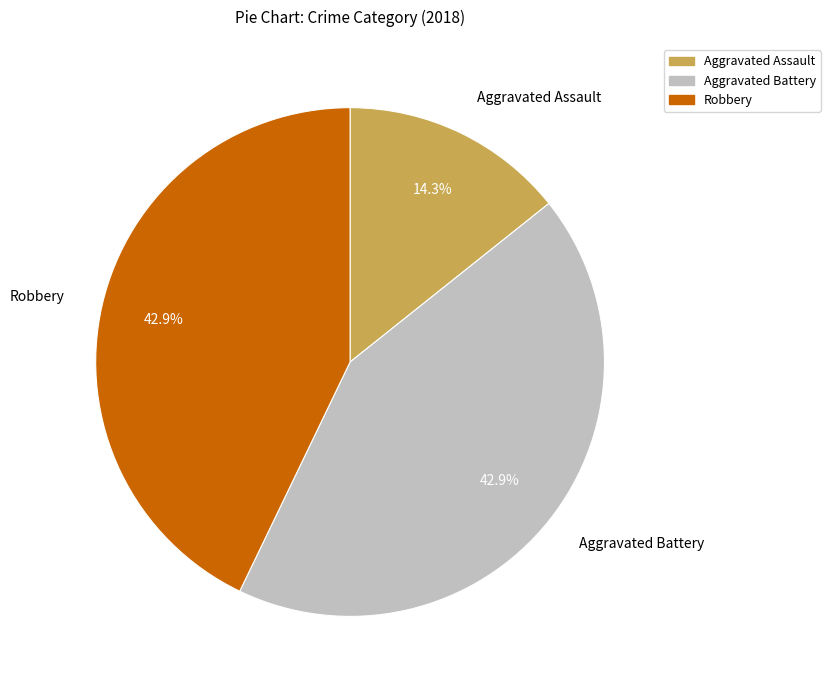

To the nearest percent, what portion does Robbery represent?

43%